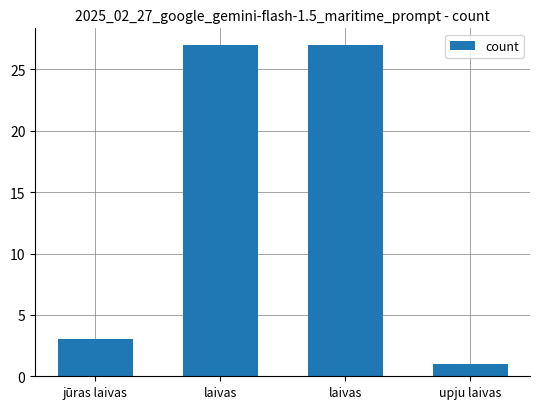

Reading left to right, transcribe all the data shown in this chart.

jūras laivas=3	laivas=27	laivas=27	upju laivas=1